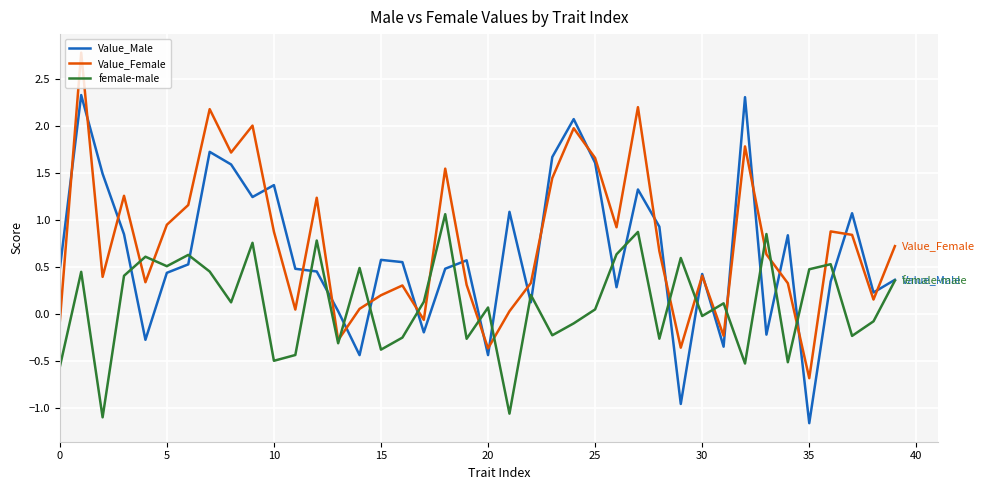

How many values in female-male are above zero?

23